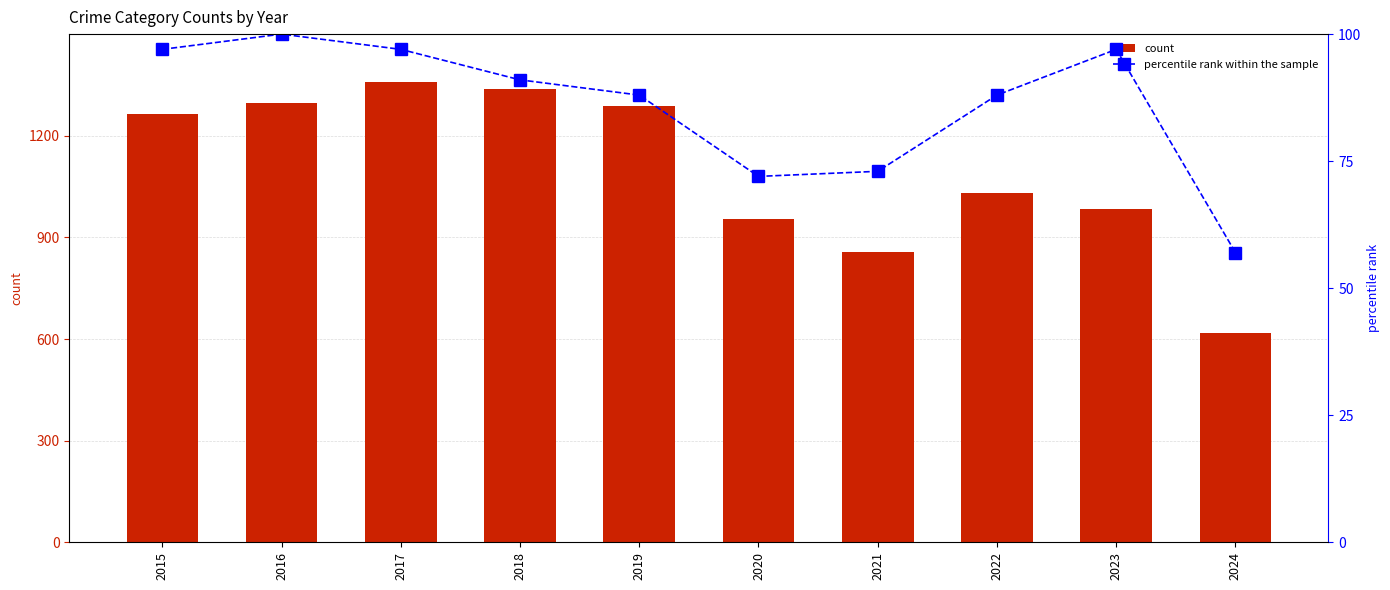

At how many categories does at least one series exceed 1263?

4